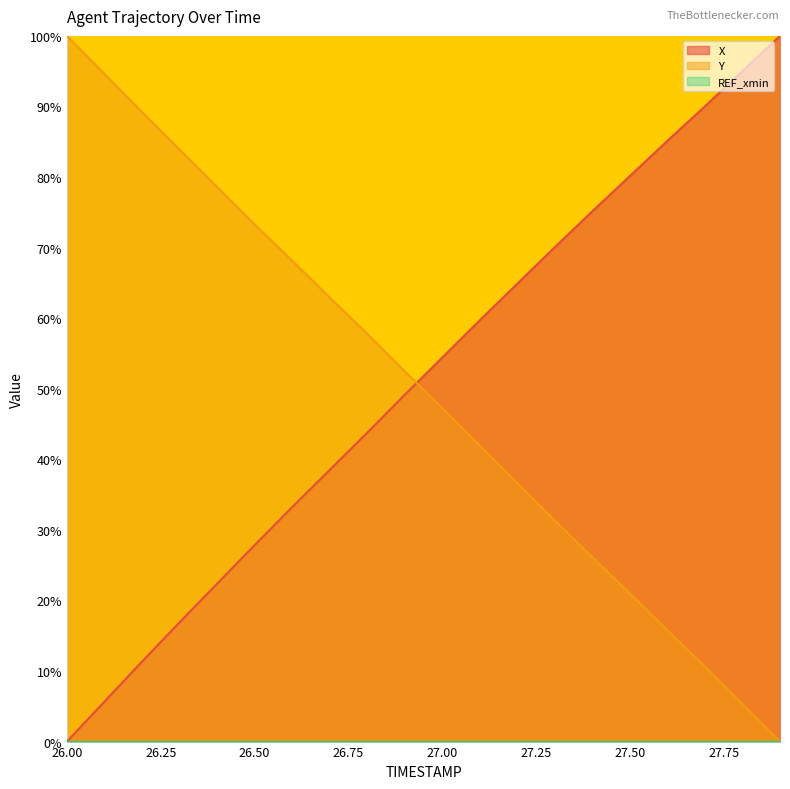

Which series changed the most between 27.0 and 27.2?

Y